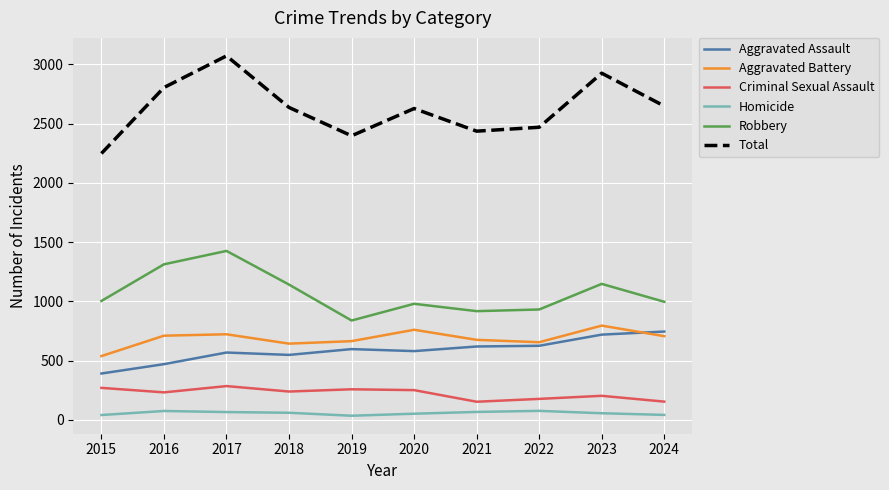

What is the approximate value of Aggravated Assault at 2021?

620